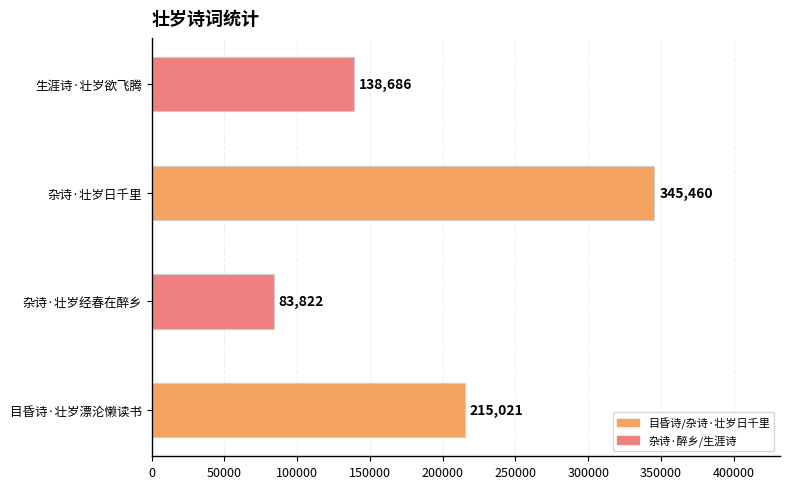

Reading bottom to top, list all the values displayed in this chart.

目昏诗·壮岁漂沦懒读书=215021	杂诗·壮岁经春在醉乡=83822	杂诗·壮岁日千里=345460	生涯诗·壮岁欲飞腾=138686